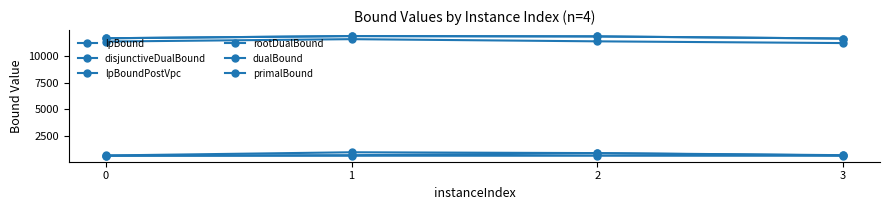

Between 3 and 2, which is larger?

2